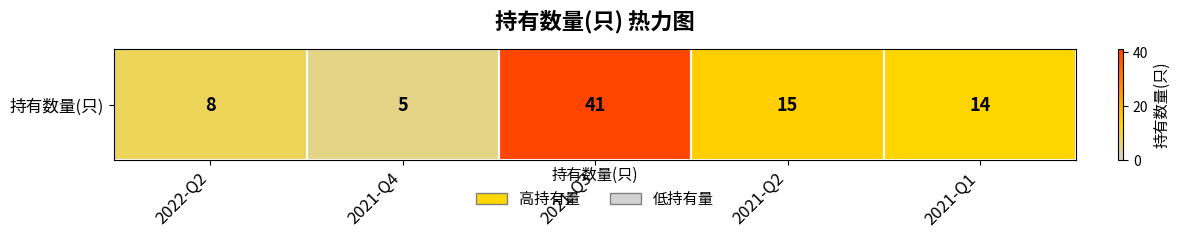

Reading left to right, list all the values displayed in this chart.

8	5	41	15	14